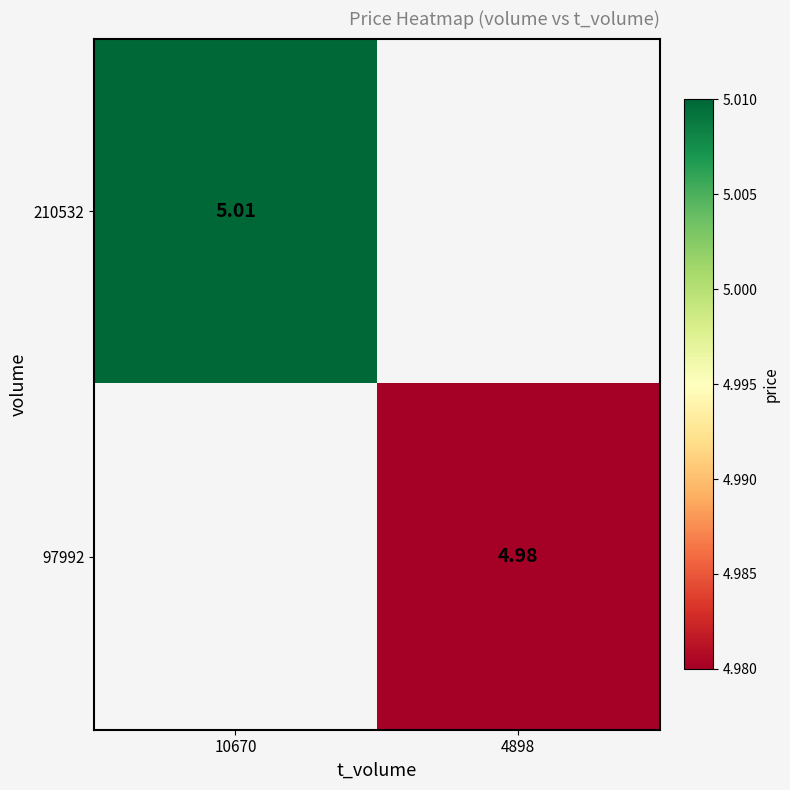

Where is 210532 nearest to the value 5?

10670